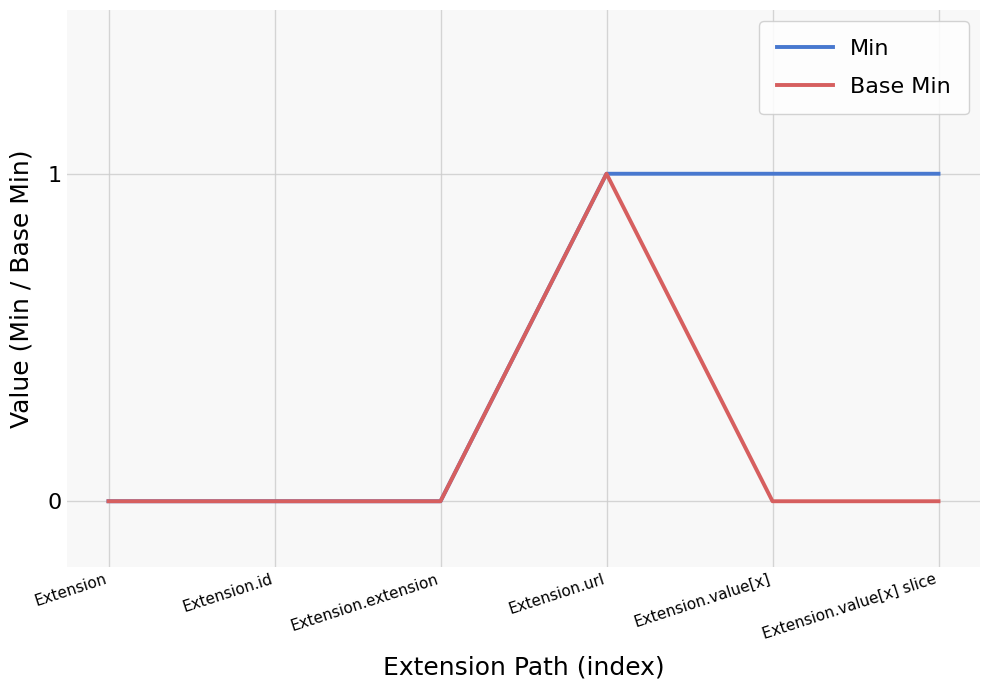

Which series has the largest total across all categories?

Min